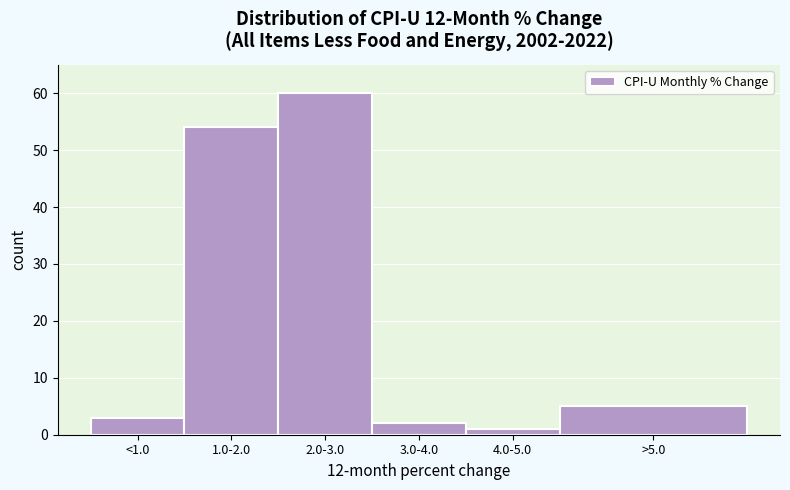

Reading right to left, transcribe all the data shown in this chart.

>5.0=5	4.0-5.0=1	3.0-4.0=2	2.0-3.0=60	1.0-2.0=54	<1.0=3